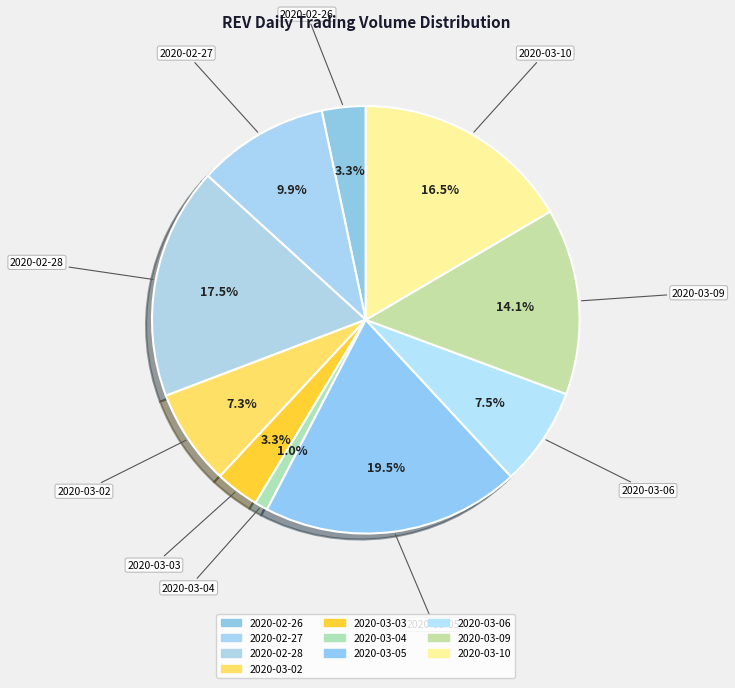

Does any single category account for the majority?

No